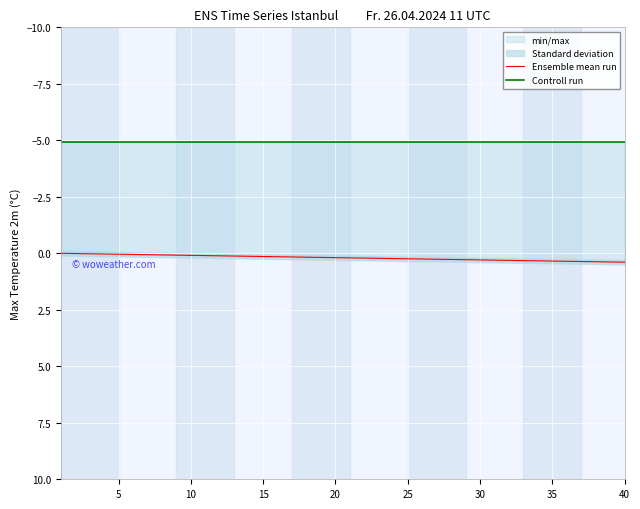

Which series changed the most between 12 and 27?

Ensemble mean run